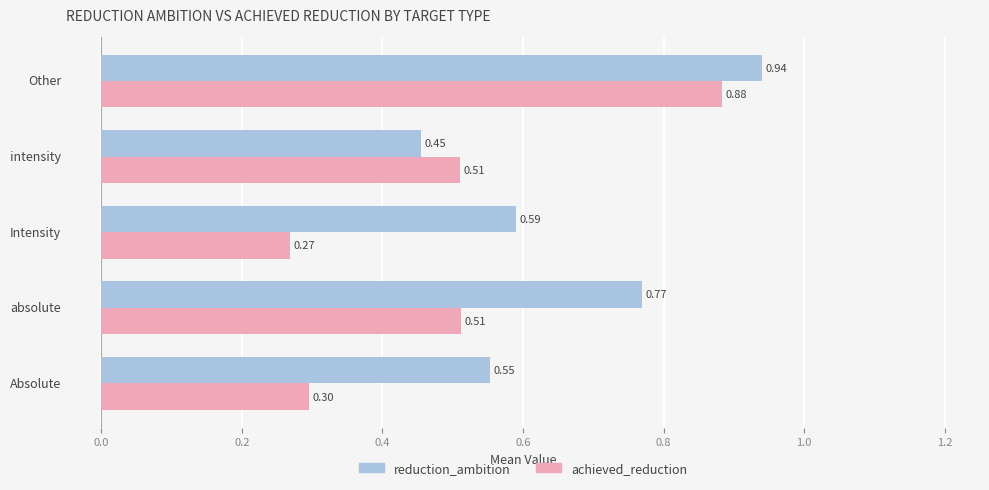

Where is achieved_reduction nearest to the value 0?

Intensity